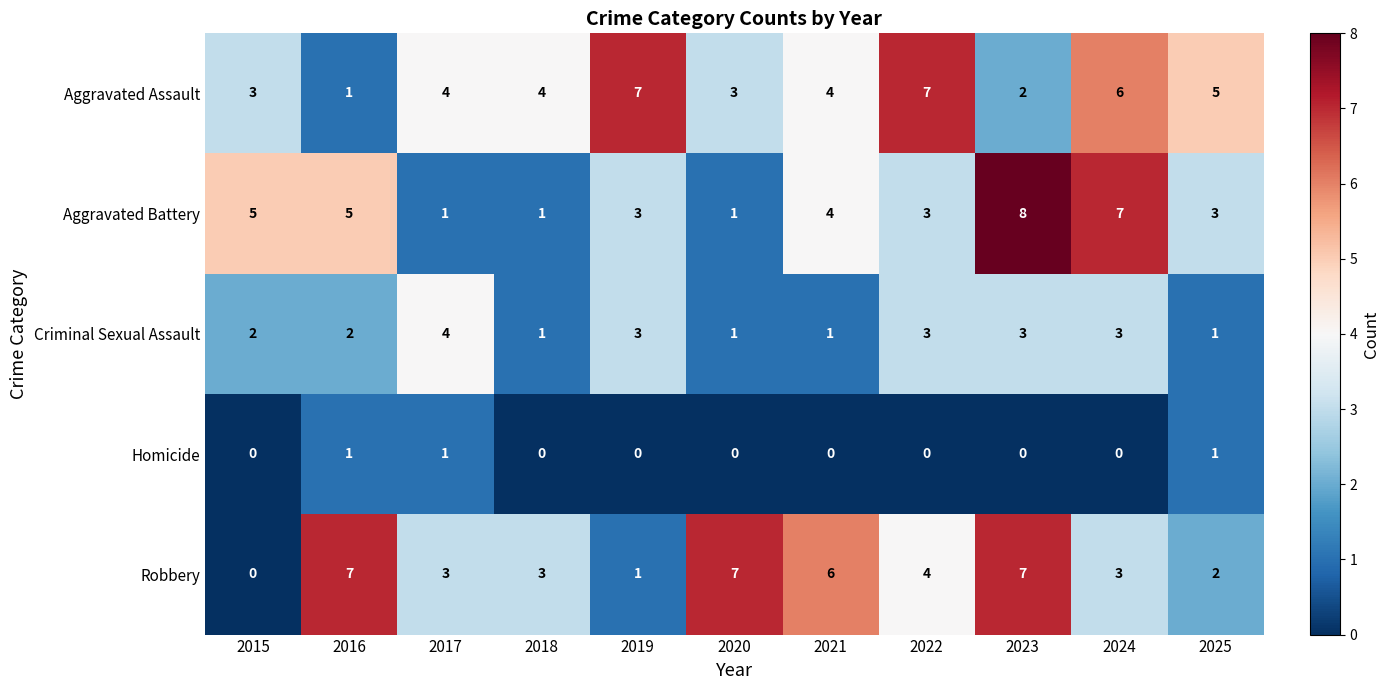

True or false: Homicide has a value of 0 at 2019.

True